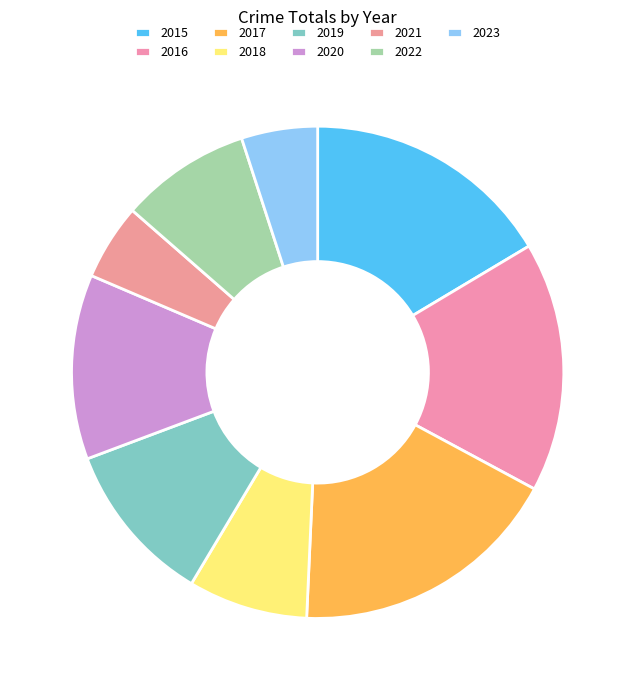

Count the number of slices in the pie.

9